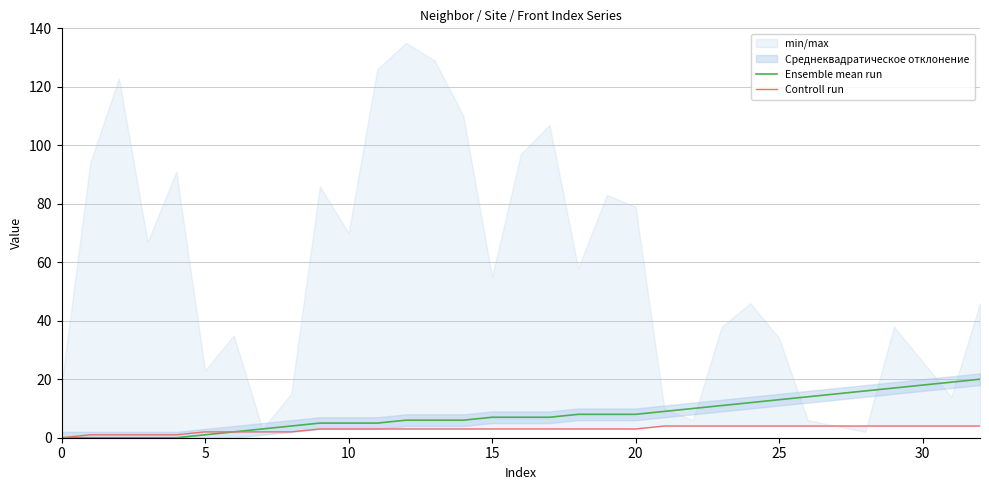

What is the difference between the second highest and second lowest values in the Controll run series?

3